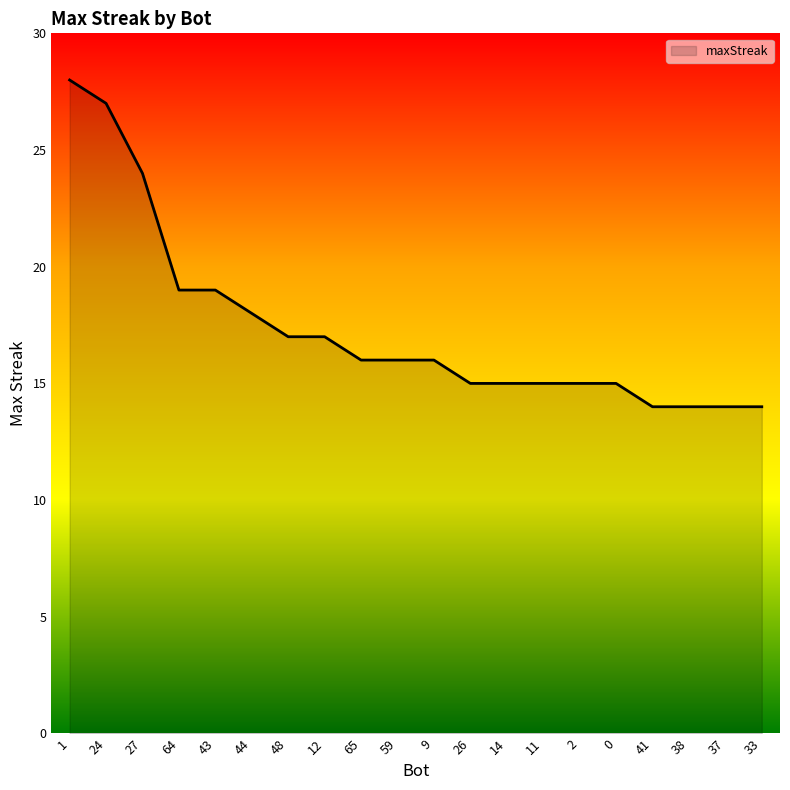

The chart shows a value of 45 at 24. True or false?

False